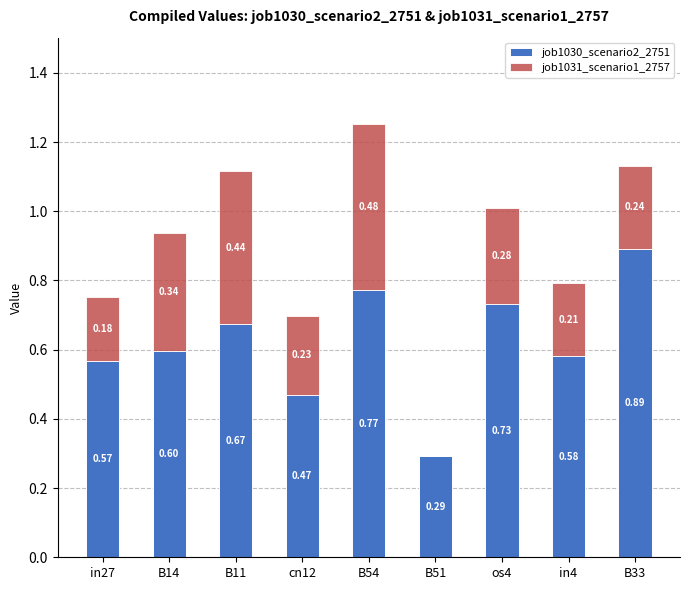

At which category is the sum across all series the highest?

B54